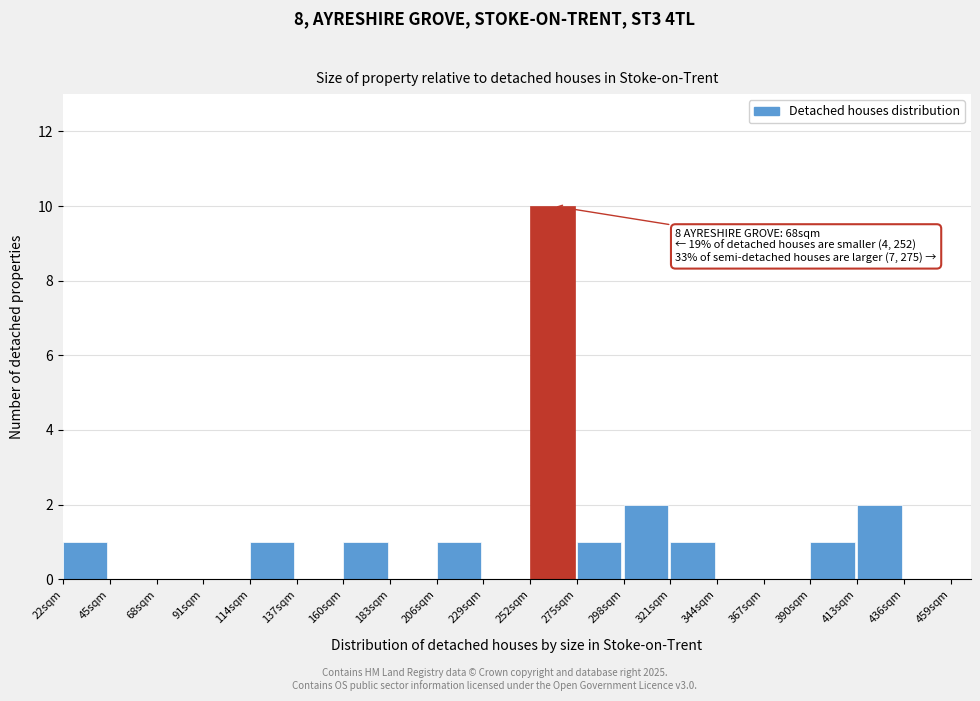

Over which range of the x-axis is the bar tallest?

252 to 275